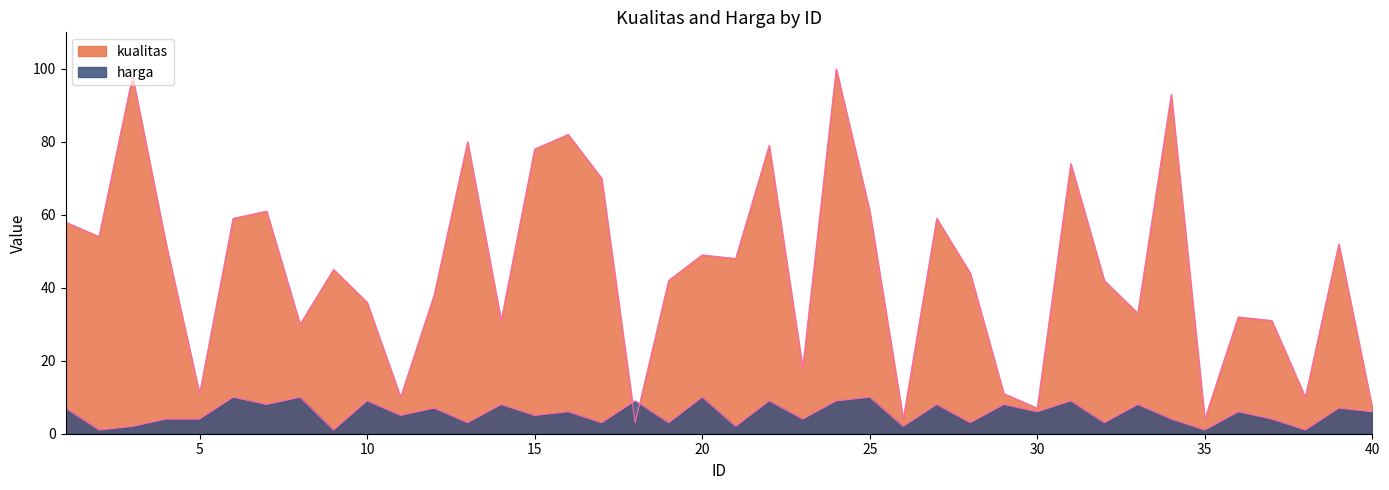

Does the chart display data point markers on the line(s)?

No